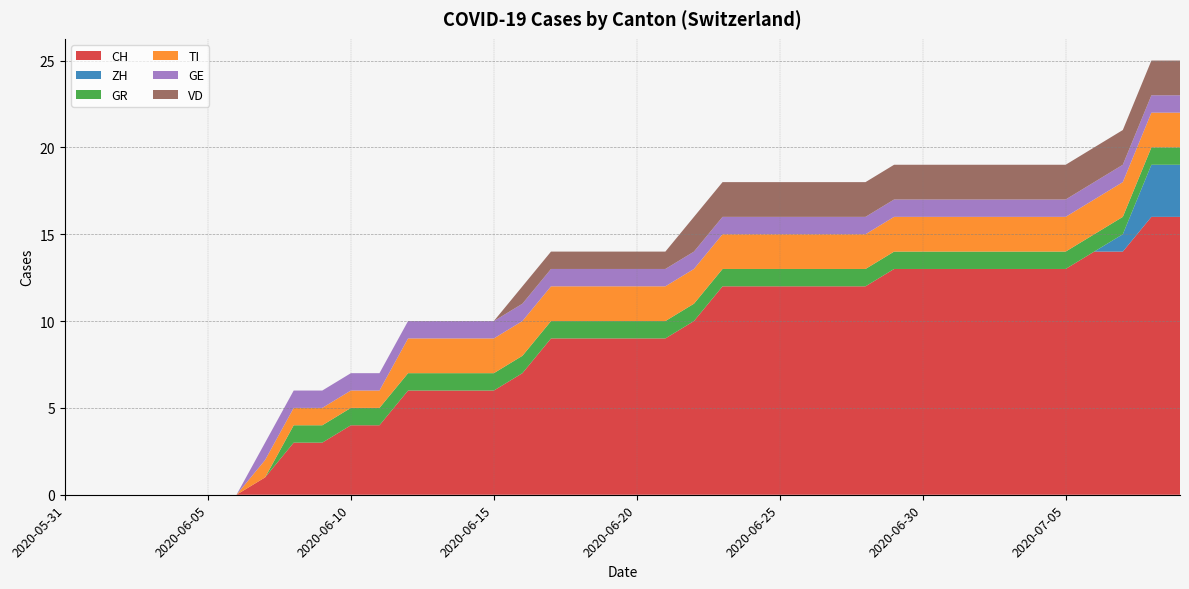

Reading right to left, extract all data points from this chart.

CH: 16	16	14	14	13	13	13	13	13	13	13	12	12	12	12	12	12	10	9	9	9	9	9	7	6	6	6	6	4	4	3	3	1	0	0	0	0	0	0	0
ZH: 3	3	1	0	0	0	0	0	0	0	0	0	0	0	0	0	0	0	0	0	0	0	0	0	0	0	0	0	0	0	0	0	0	0	0	0	0	0	0	0
GR: 1	1	1	1	1	1	1	1	1	1	1	1	1	1	1	1	1	1	1	1	1	1	1	1	1	1	1	1	1	1	1	1	0	0	0	0	0	0	0	0
TI: 2	2	2	2	2	2	2	2	2	2	2	2	2	2	2	2	2	2	2	2	2	2	2	2	2	2	2	2	1	1	1	1	1	0	0	0	0	0	0	0
GE: 1	1	1	1	1	1	1	1	1	1	1	1	1	1	1	1	1	1	1	1	1	1	1	1	1	1	1	1	1	1	1	1	1	0	0	0	0	0	0	0
VD: 2	2	2	2	2	2	2	2	2	2	2	2	2	2	2	2	2	2	1	1	1	1	1	1	0	0	0	0	0	0	0	0	0	0	0	0	0	0	0	0